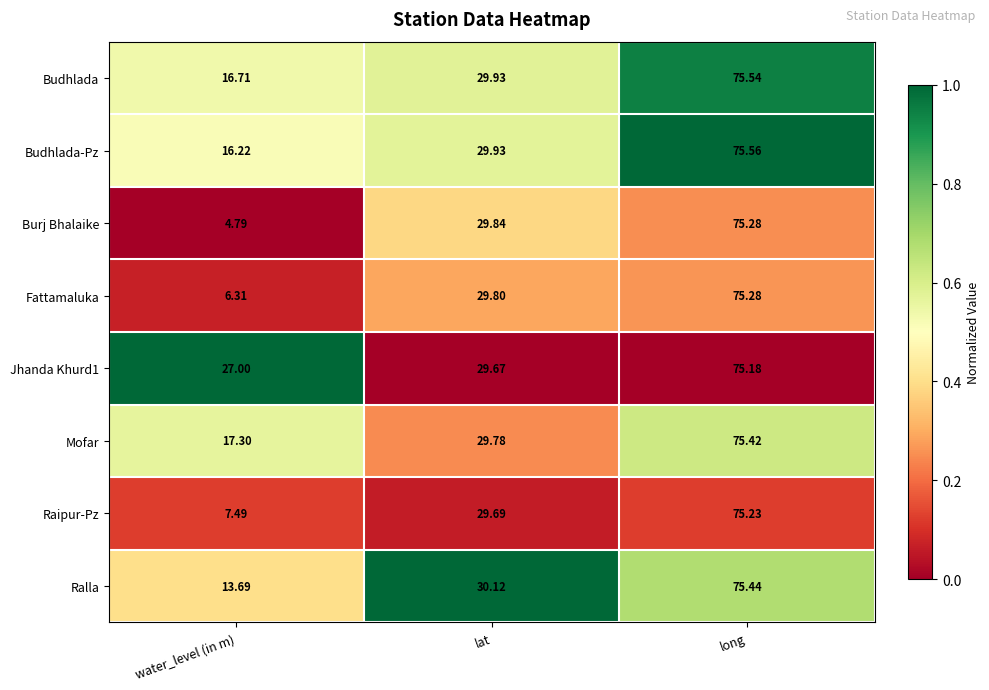

List the labels in order of Ralla value, largest first.

long, lat, water_level (in m)